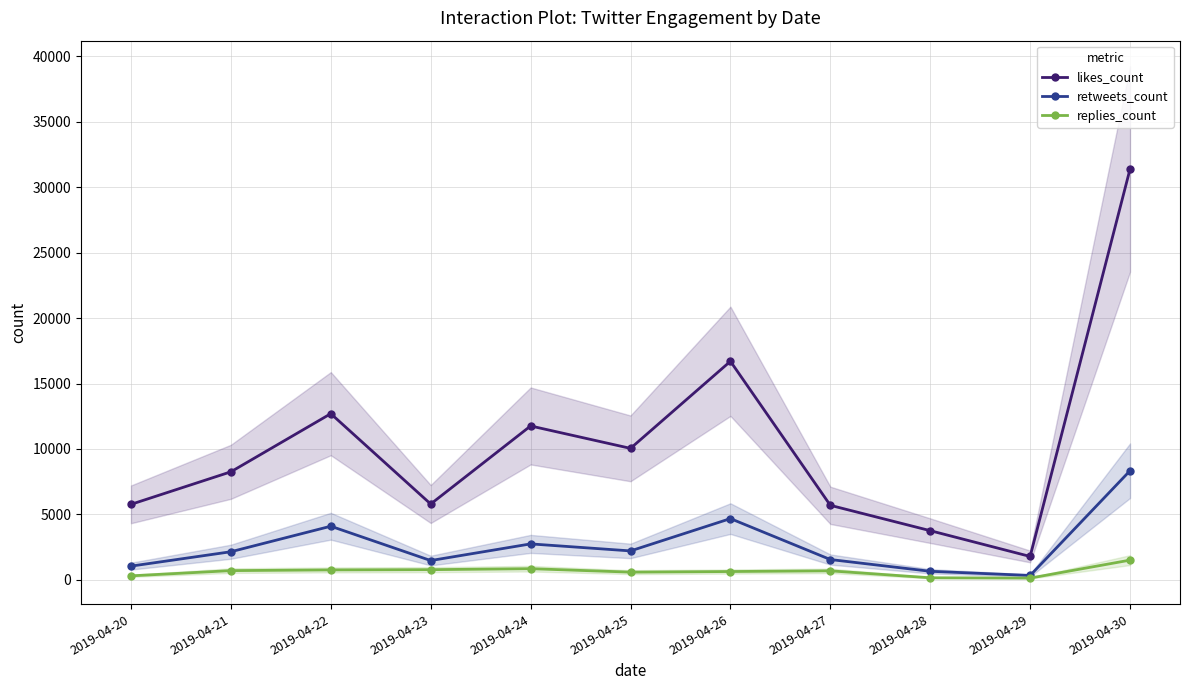

How many values in the replies_count series are below 692?

5